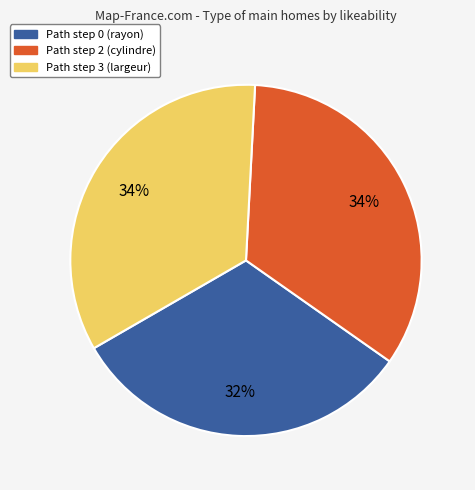

To the nearest percent, what is the average slice percentage?

33%